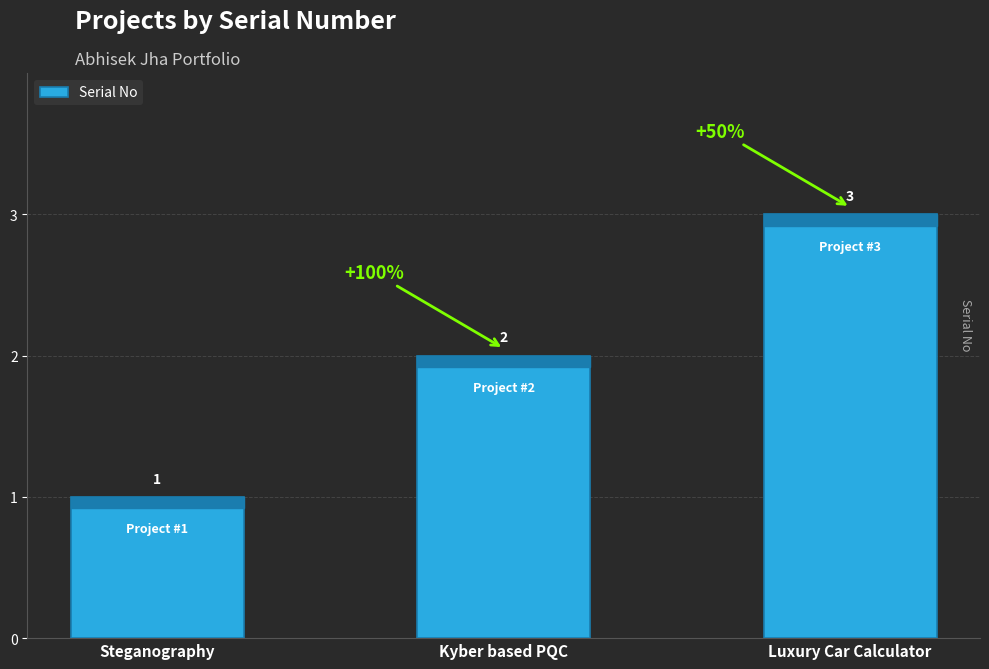

How many bars are there in total?

3